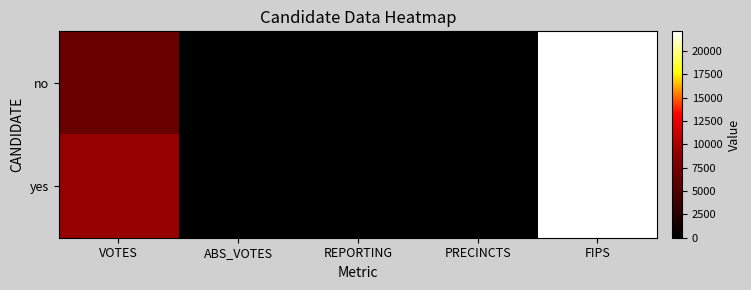

Reading left to right, extract all data points from this chart.

no: VOTES=6677	ABS_VOTES=0	REPORTING=73	PRECINCTS=73	FIPS=22115
yes: VOTES=9298	ABS_VOTES=0	REPORTING=73	PRECINCTS=73	FIPS=22115